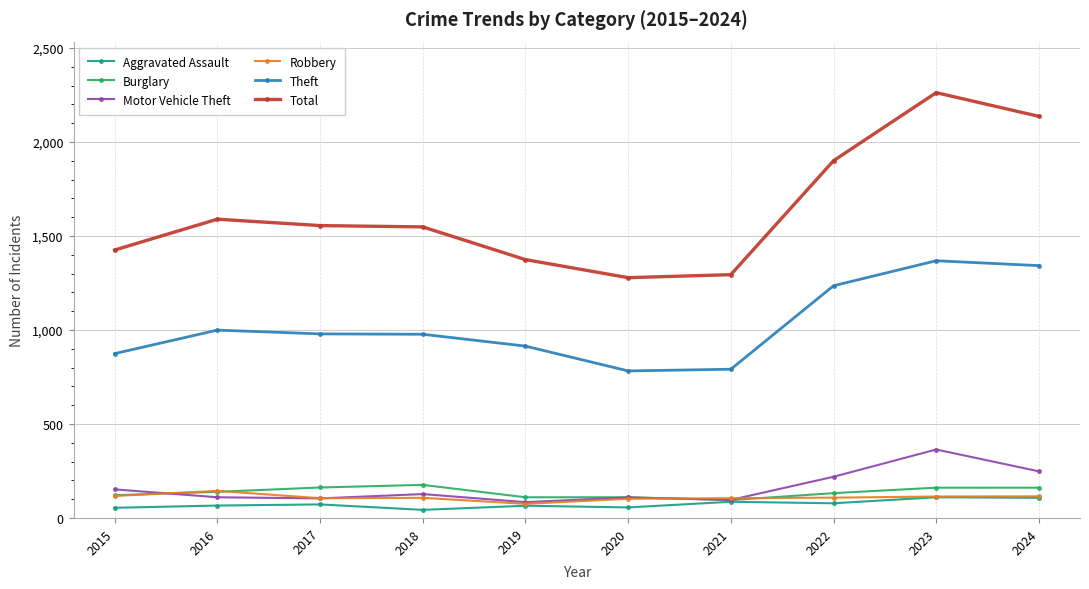

What is the lowest value of the Burglary series?

95